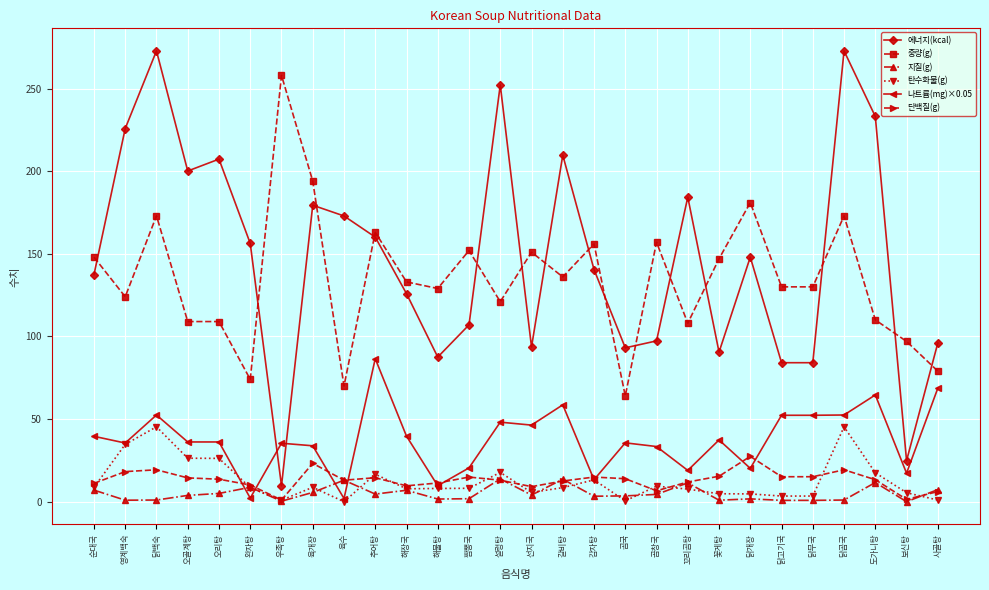

Rank the series by their maximum value, from lowest to highest.

지질(g), 단백질(g), 탄수화물(g), 나트륨(mg)×0.05, 중량(g), 에너지(kcal)